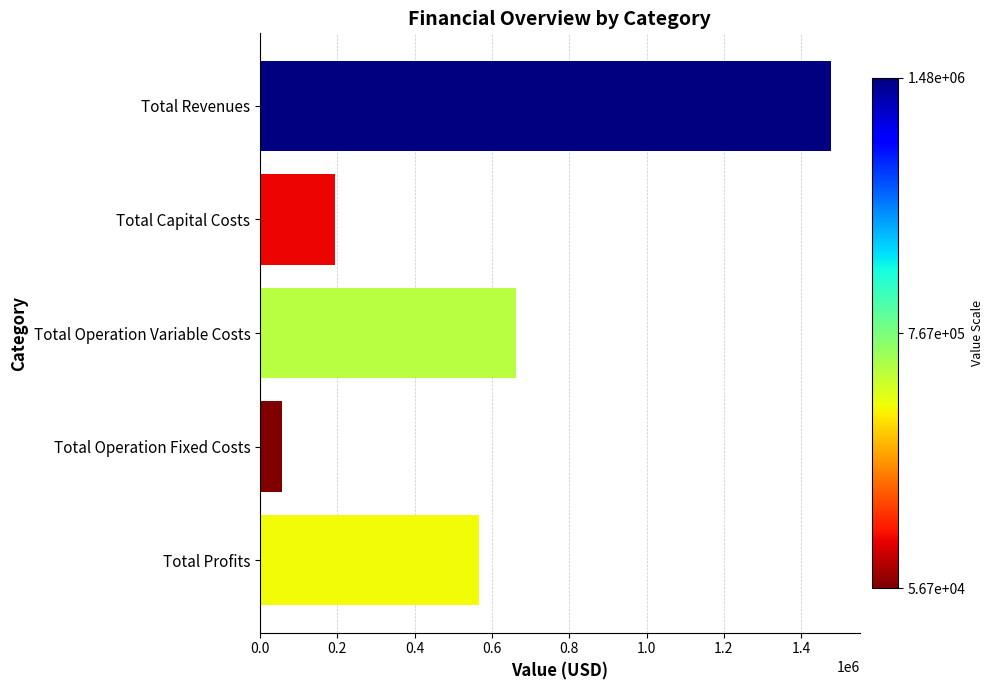

Reading top to bottom, what are all the values shown in this chart?

Total Revenues=1477419.6	Total Capital Costs=192717.0	Total Operation Variable Costs=662429.6	Total Operation Fixed Costs=56713.5	Total Profits=565559.5